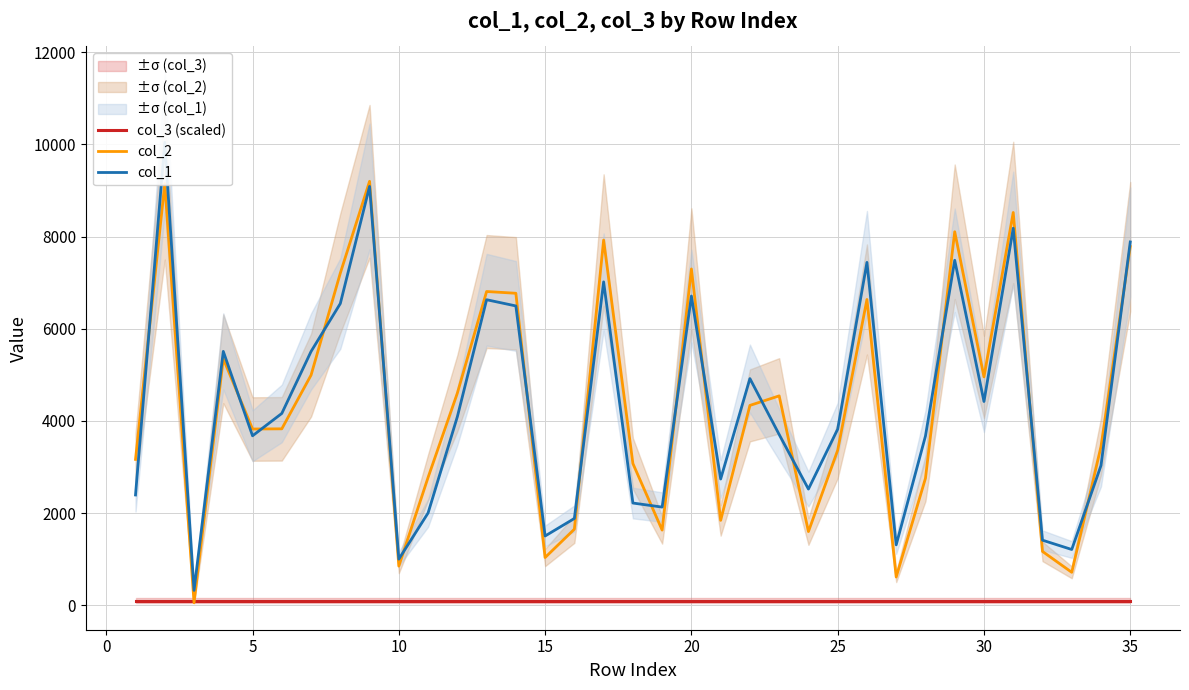

True or false: col_1 has a value of 9585 at 10.

False